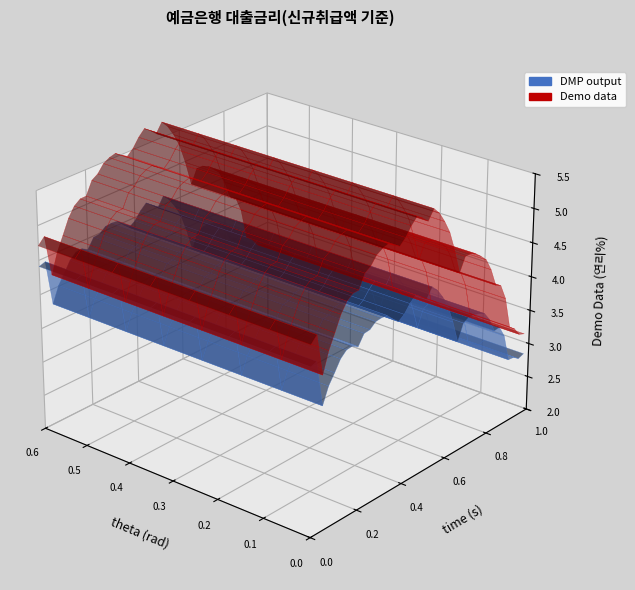

Reading right to left, what are all the values shown in this chart?

2.9	2.9	2.9	2.9	3.3	3.5	3.5	3.7	3.8	3.9	3.9	3.9	3.9	3.6	4.0	4.2	4.4	4.5	4.6	4.5	4.6	4.6	4.6	4.5	4.4	4.5	4.6	4.6	4.6	4.5	4.5	4.3	4.4	4.4	4.3	4.2	4.0	3.8	4.4	4.4